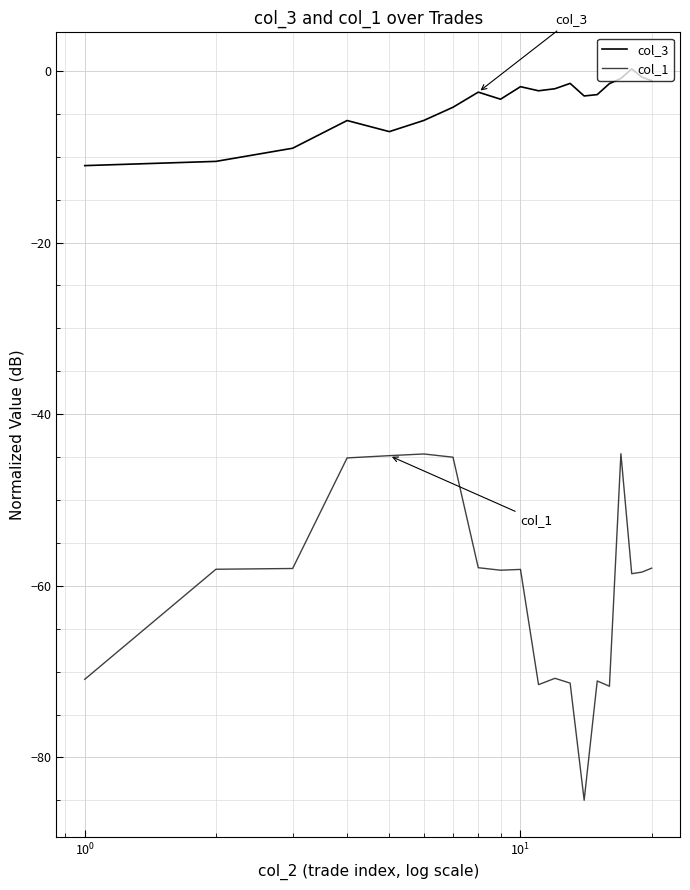

True or false: col_3 and col_1 intersect in this chart.

False